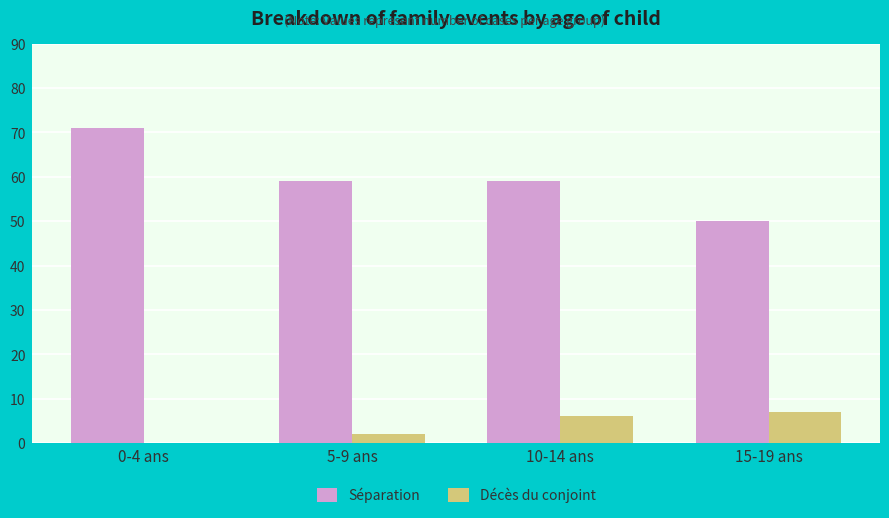

Count the number of data series in this chart.

2